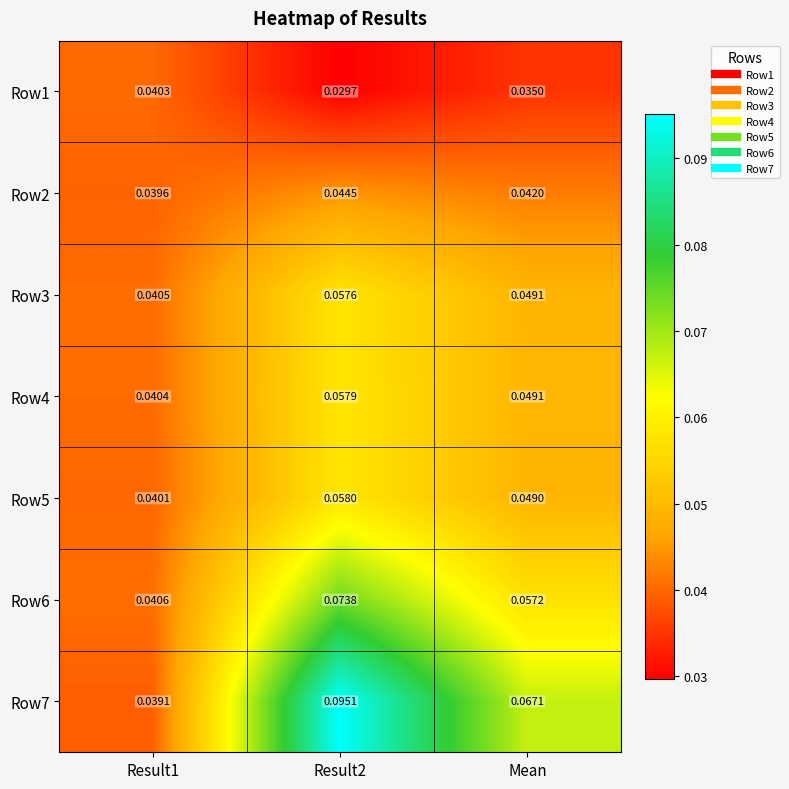

At which category is the sum across all series the highest?

Result2